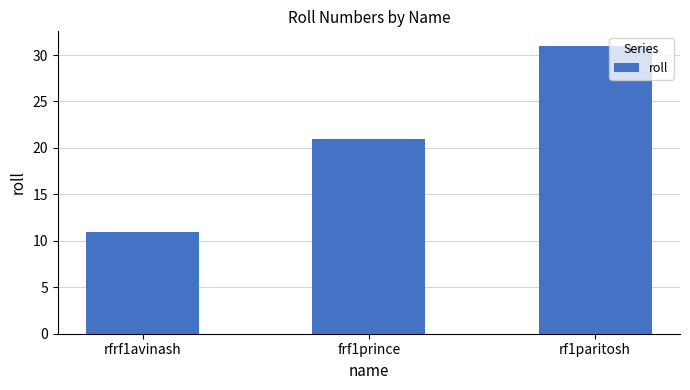

Rank the categories by value from lowest to highest.

rfrf1avinash, frf1prince, rf1paritosh